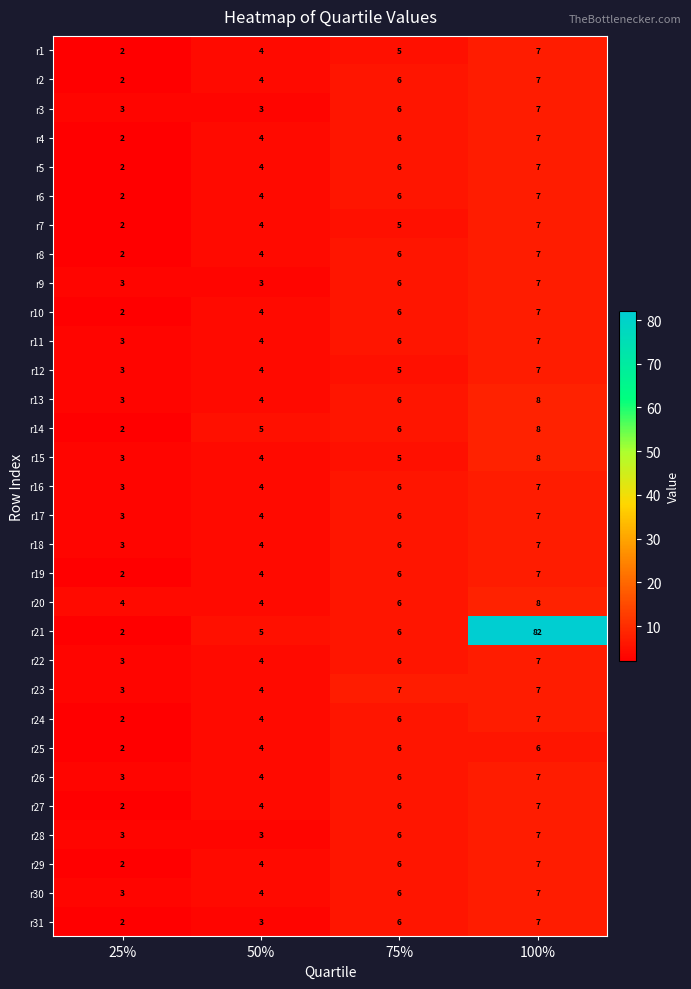

What is the difference between the maximum and minimum values in the r25 series?

4